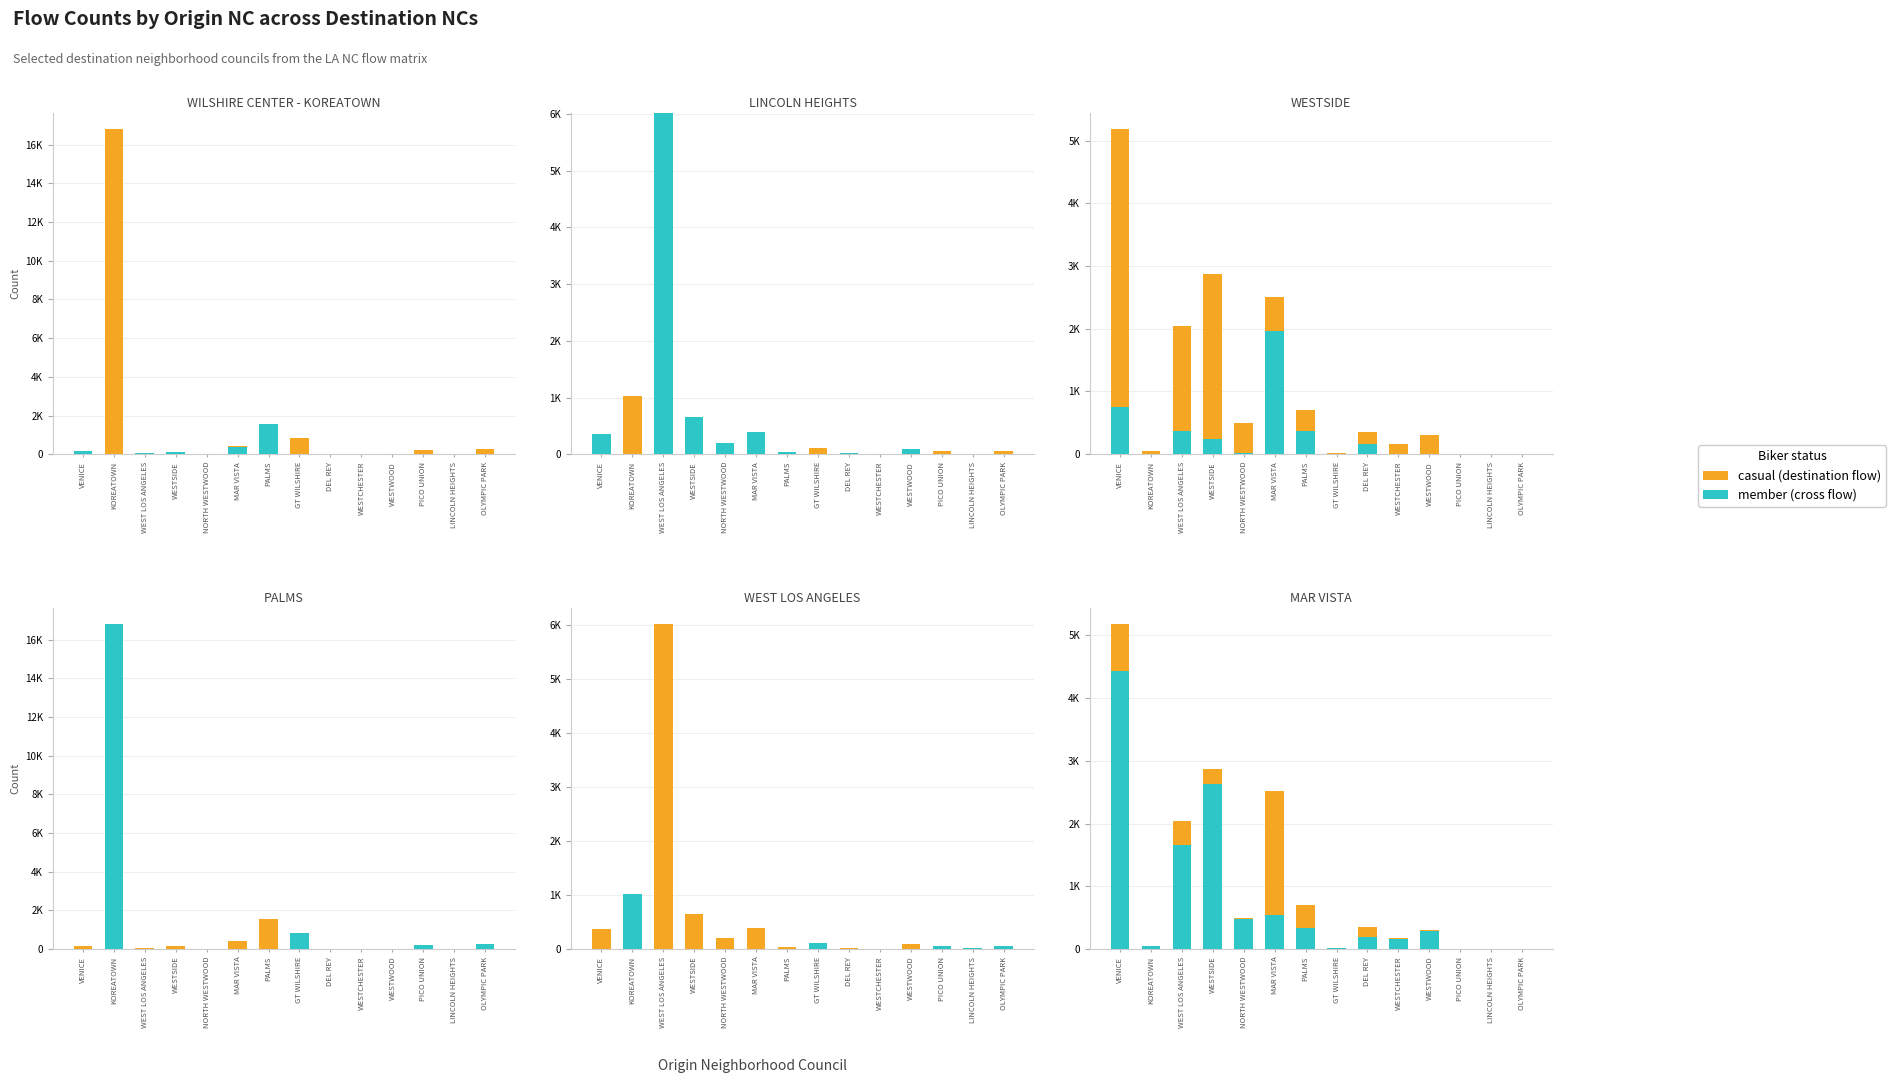

How many positive values does the casual series have?

11